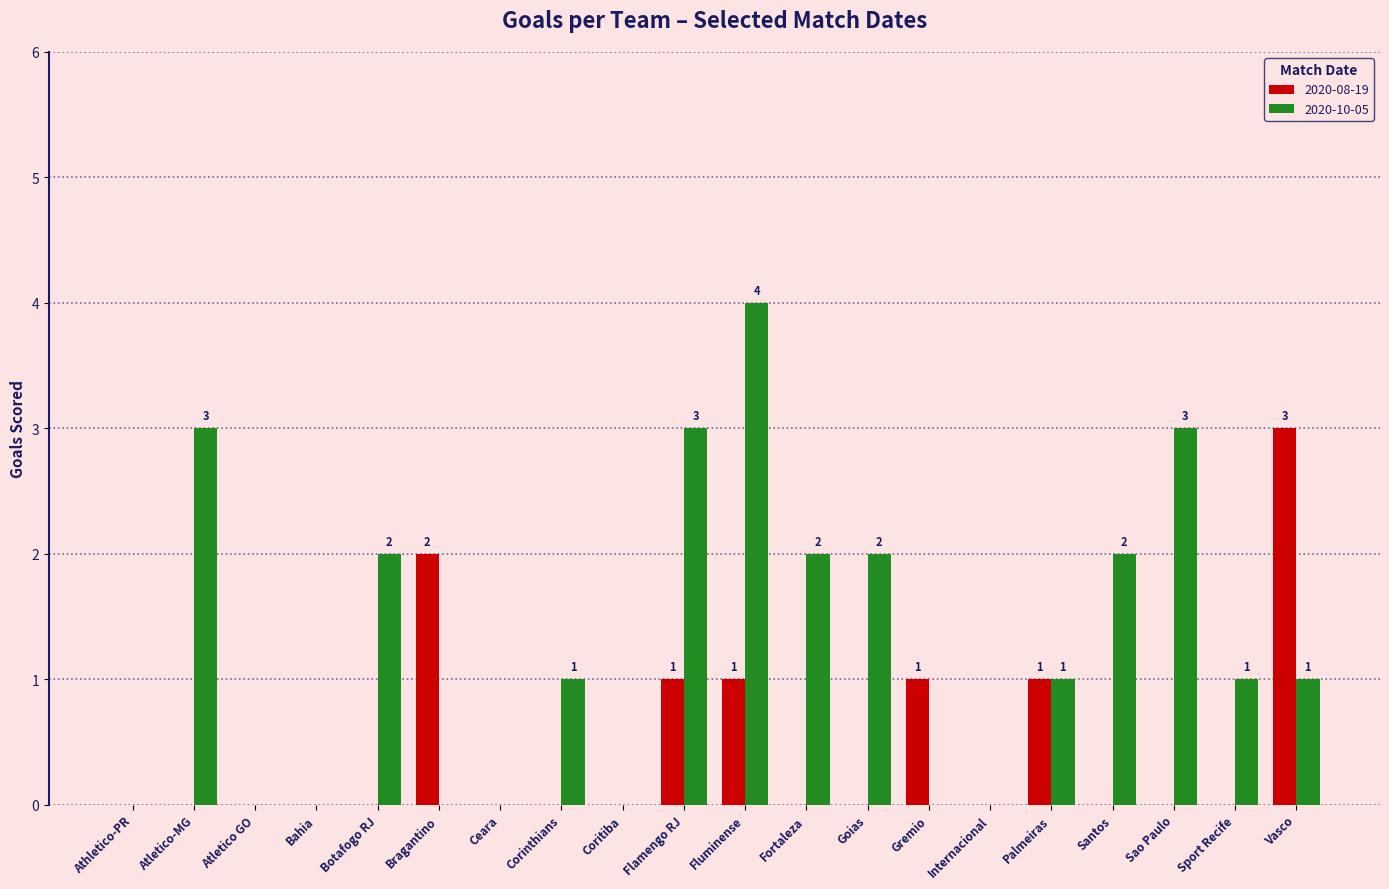

Count the number of categories in the chart.

20